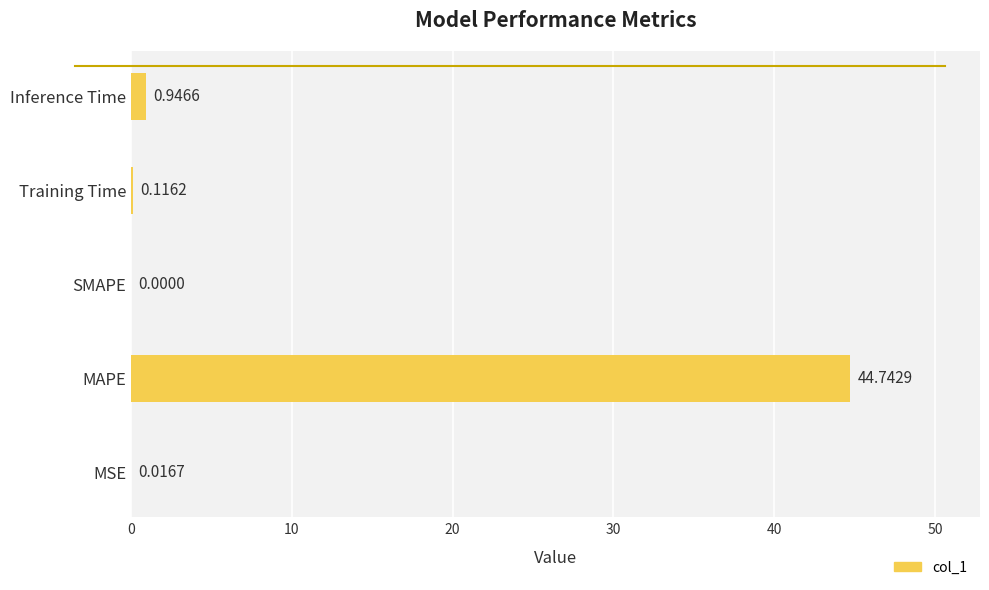

Which label corresponds to the largest value in the chart?

MAPE